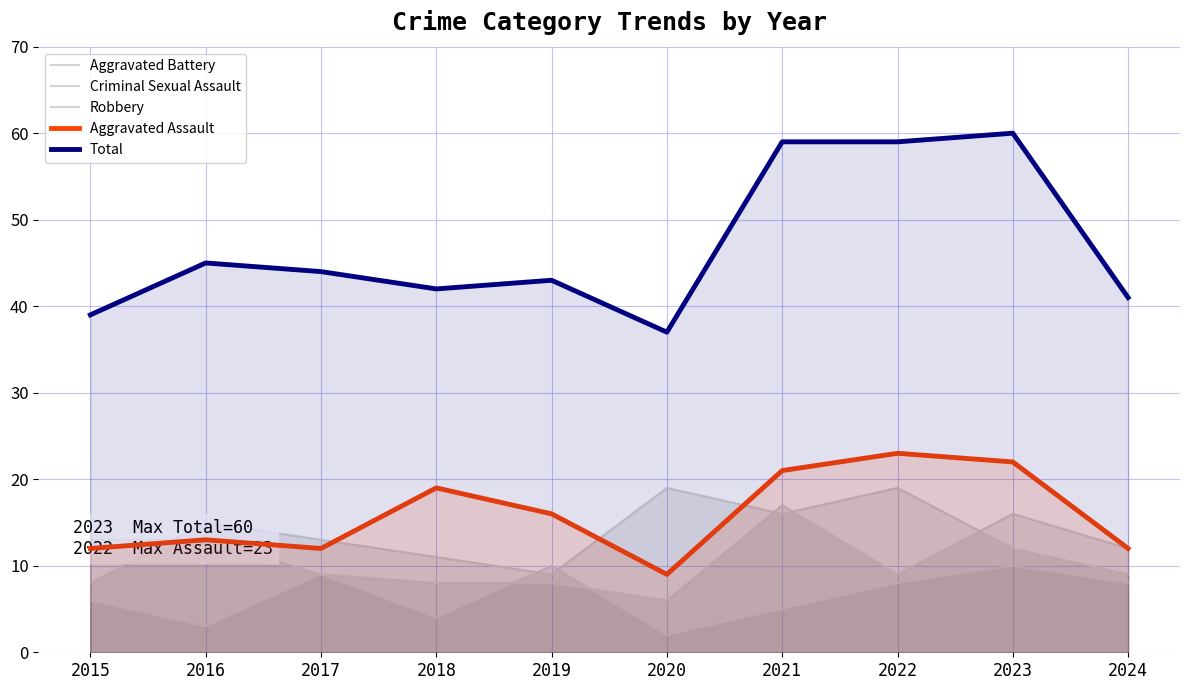

Is the value of Total at 2021 greater than the value of Robbery at 2015?

Yes